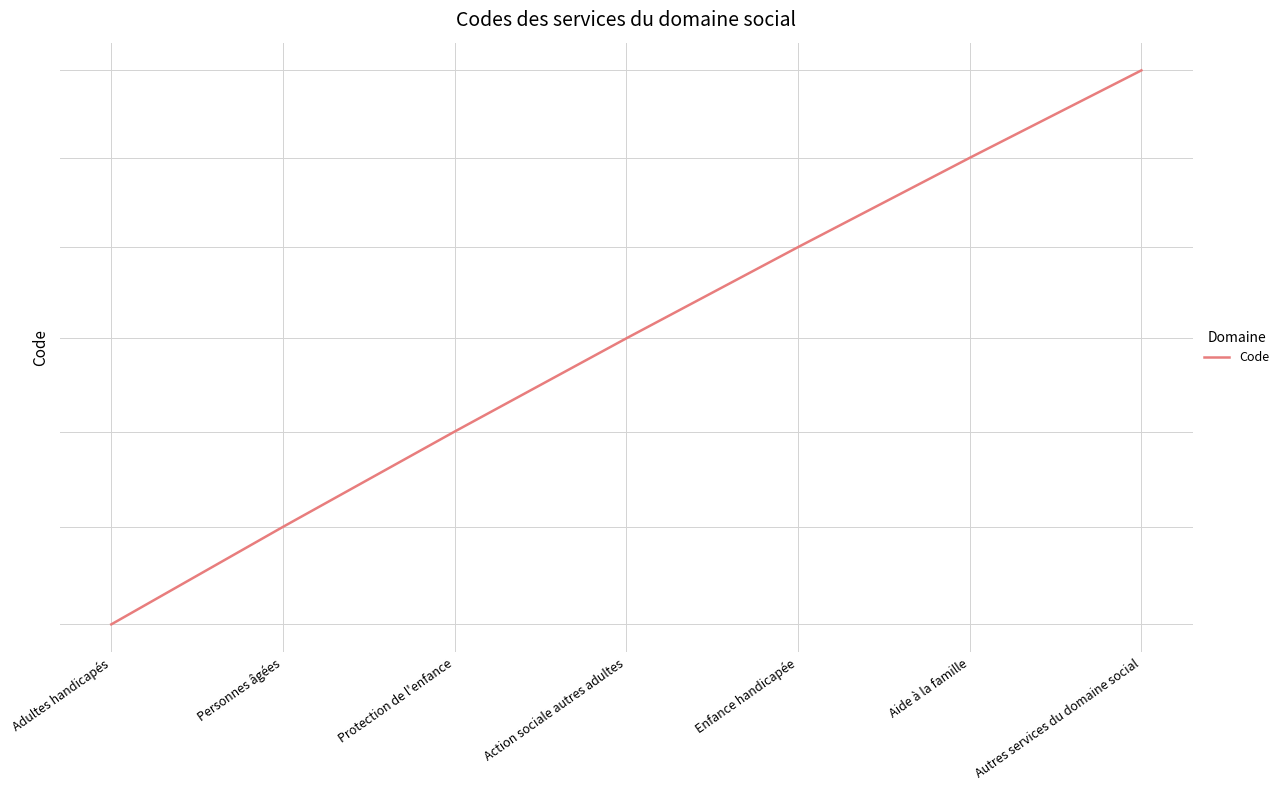

List the labels in order of value, smallest first.

Adultes handicapés, Personnes âgées, Protection de l'enfance, Action sociale autres adultes, Enfance handicapée, Aide à la famille, Autres services du domaine social